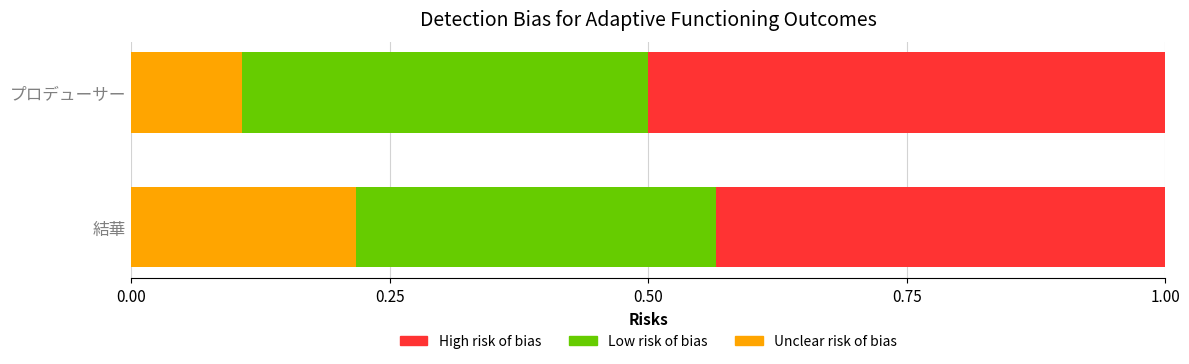

True or false: Unclear risk of bias has a value of 0.4 at 結華.

False